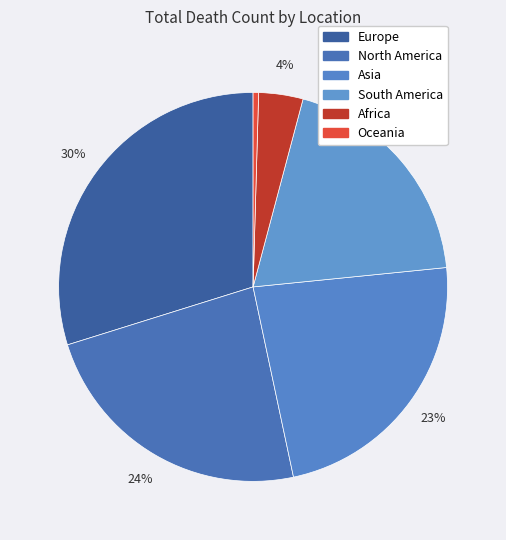

How many slices are in this pie chart?

6